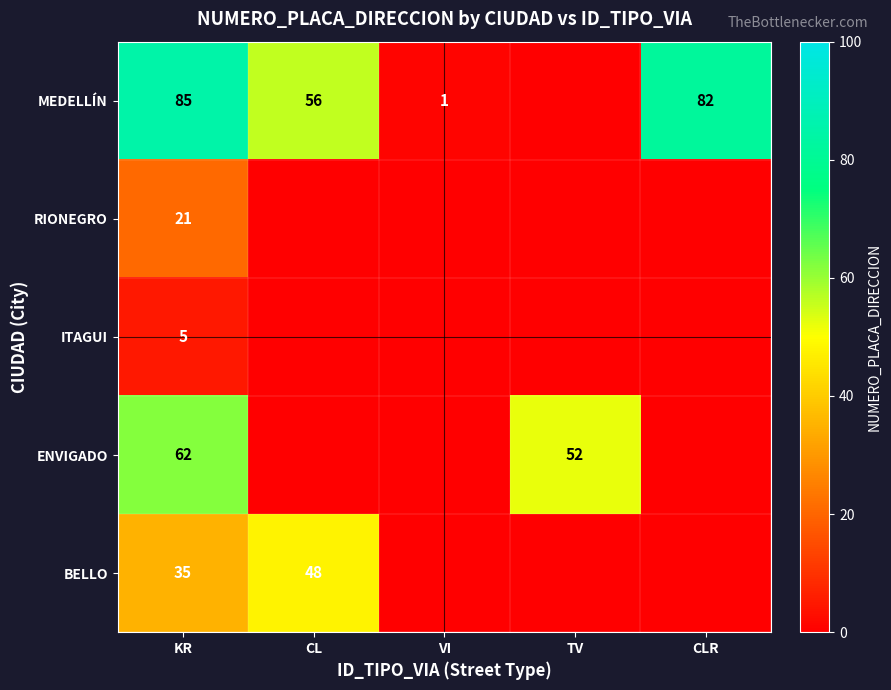

Which series changed the most between KR and CL?

ENVIGADO